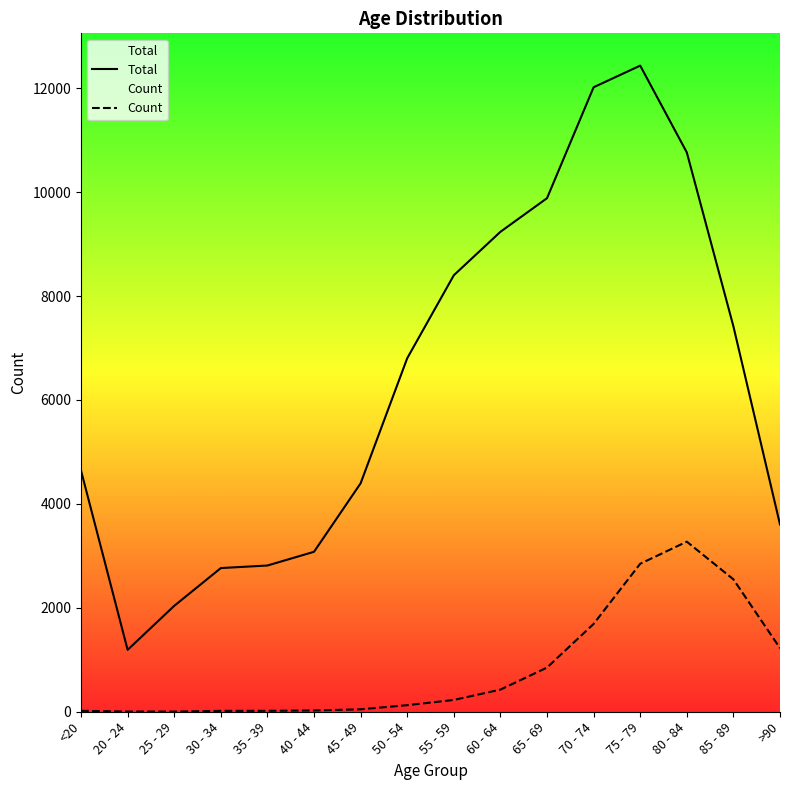

Reading left to right, extract all data points from this chart.

Total: 4641	1191	2038	2765	2814	3078	4396	6803	8400	9236	9883	12018	12434	10764	7417	3604
Count: 18	4	3	17	18	24	47	126	227	426	850	1690	2848	3273	2548	1224